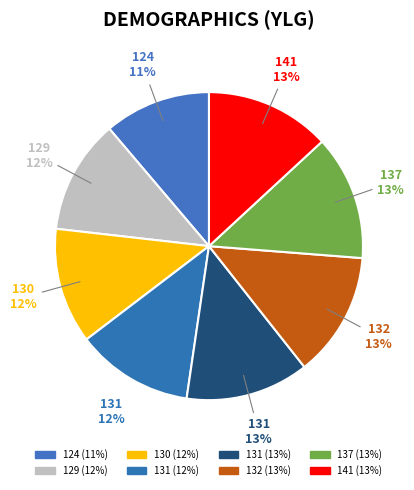

Rank the categories by value from lowest to highest.

124, 129, 130, 131, 131, 132, 137, 141